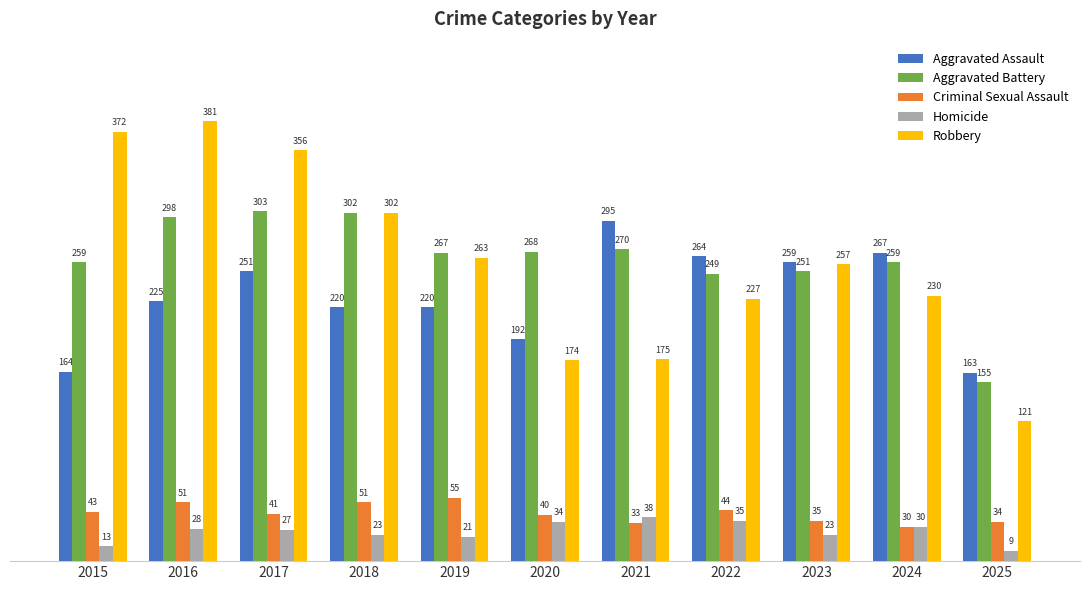

Rank the series by their maximum value, from lowest to highest.

Homicide, Criminal Sexual Assault, Aggravated Assault, Aggravated Battery, Robbery